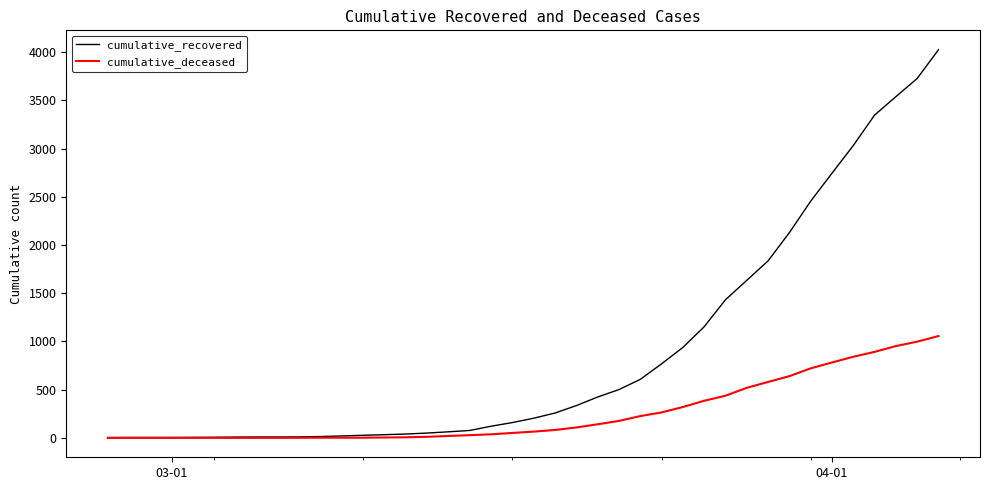

What is the sum of all cumulative_deceased values?

10349